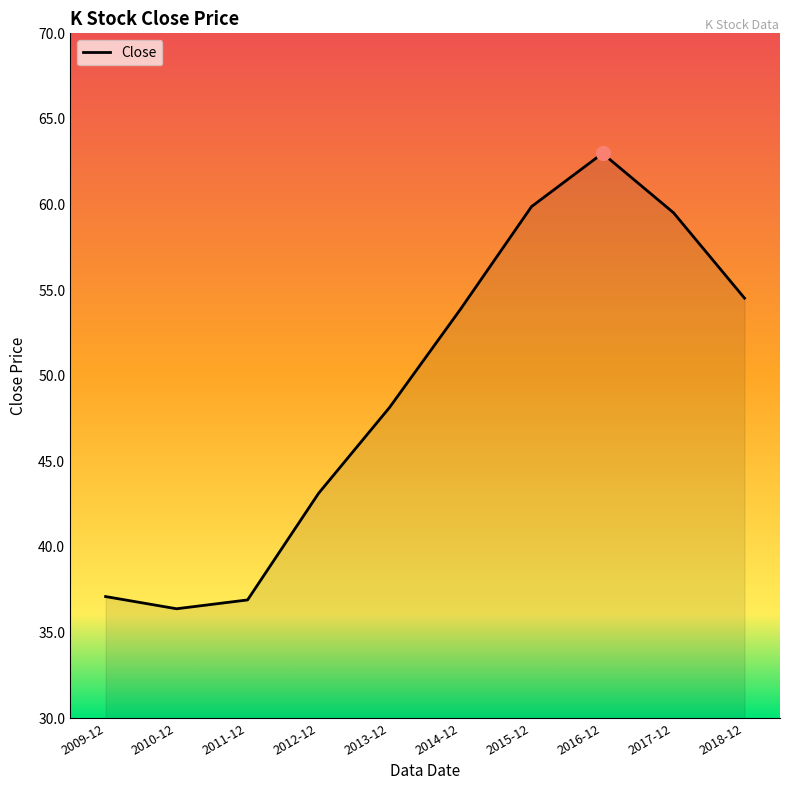

What is the greatest value displayed?

63.0